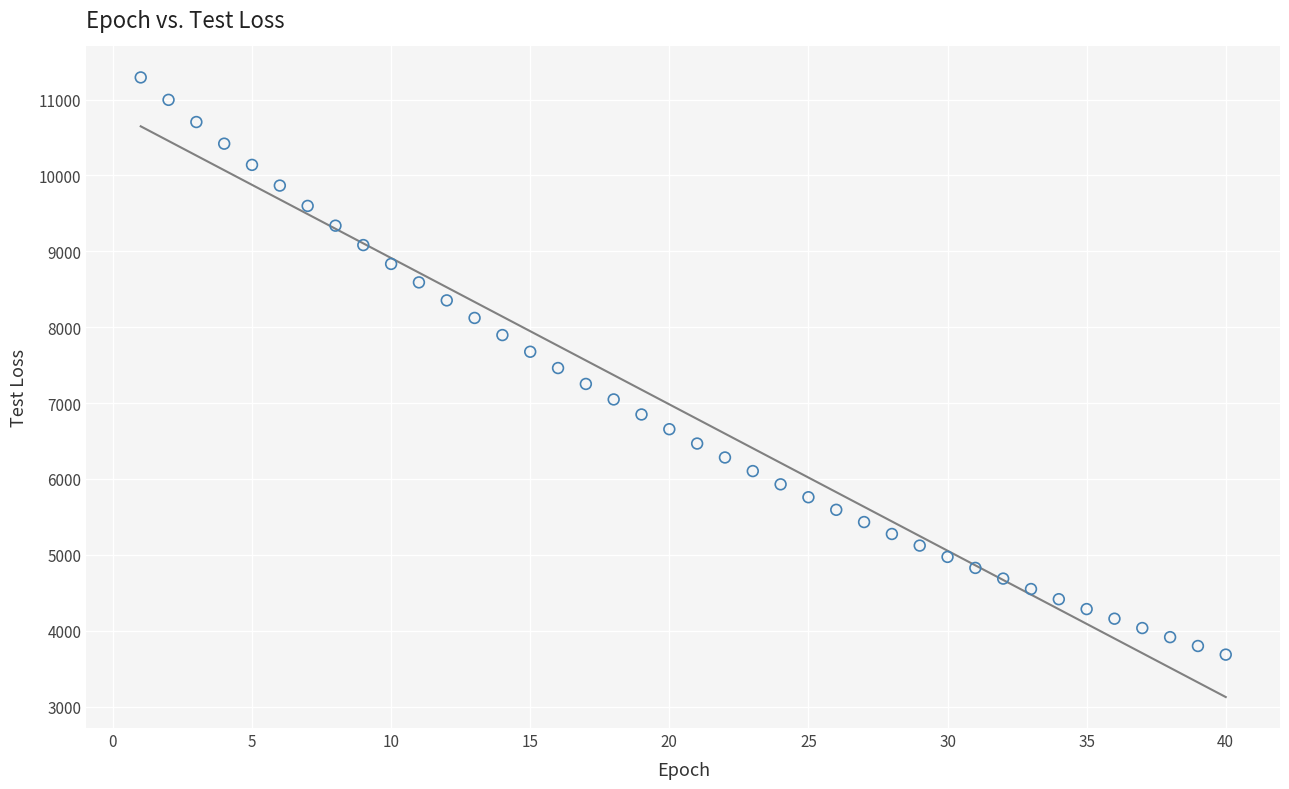

What is the range of Y values (max minus min)?

7607.0